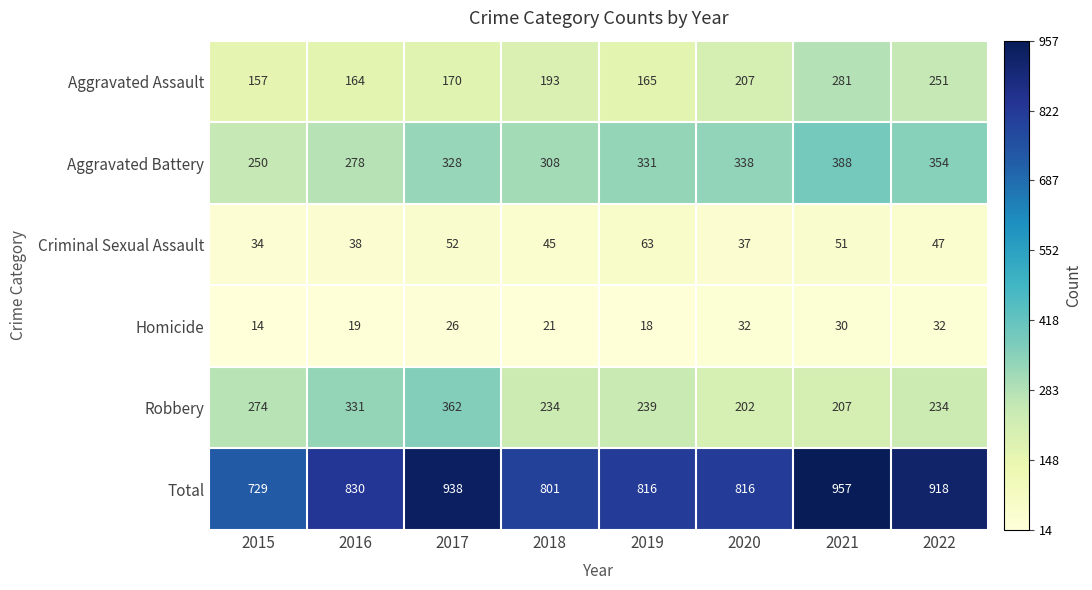

How many data points in Robbery are less than 239?

4